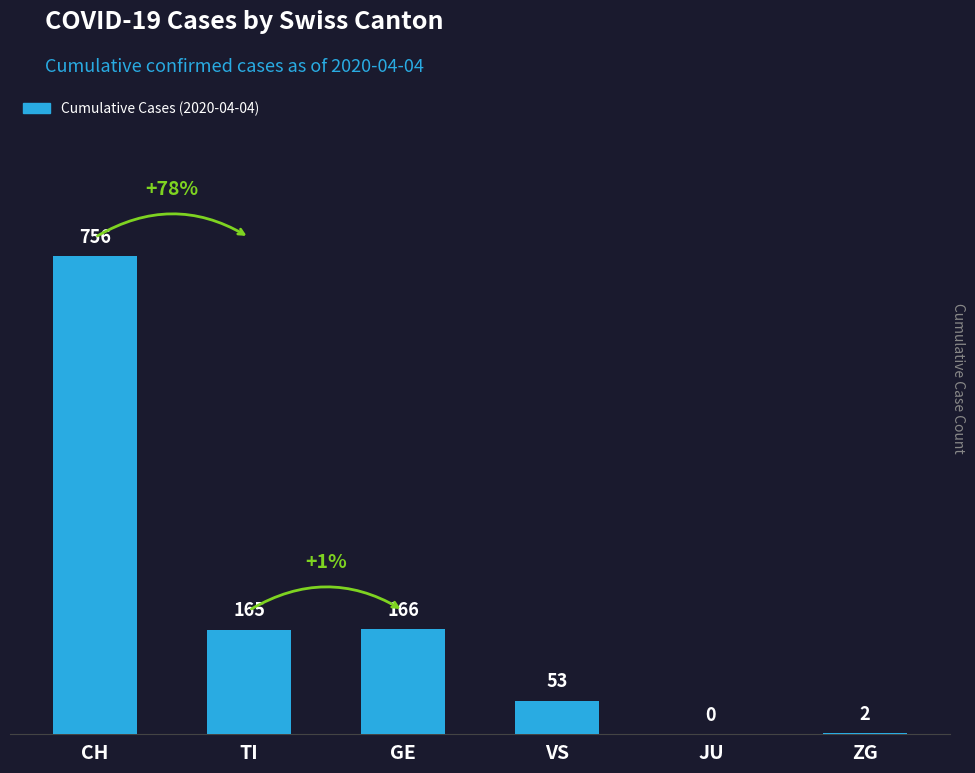

Which category has the highest value across all series?

CH